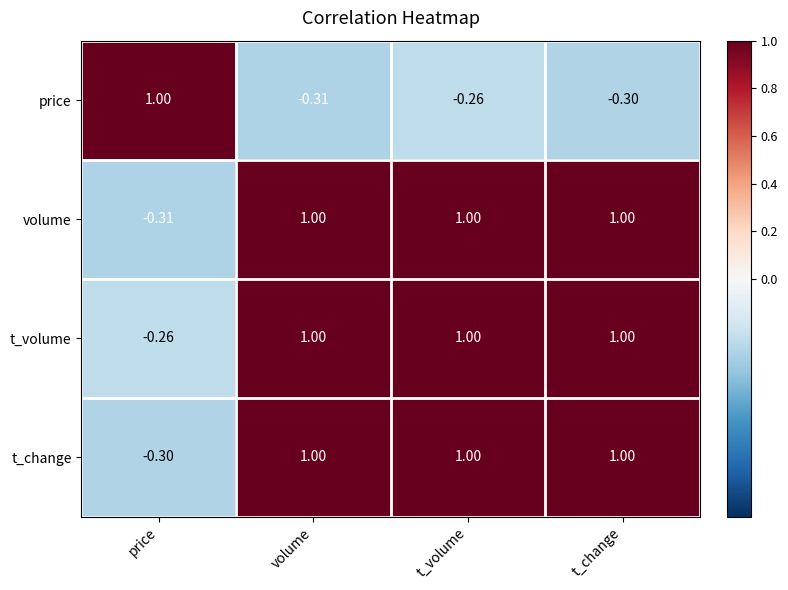

At which label is t_change closest to 0?

price